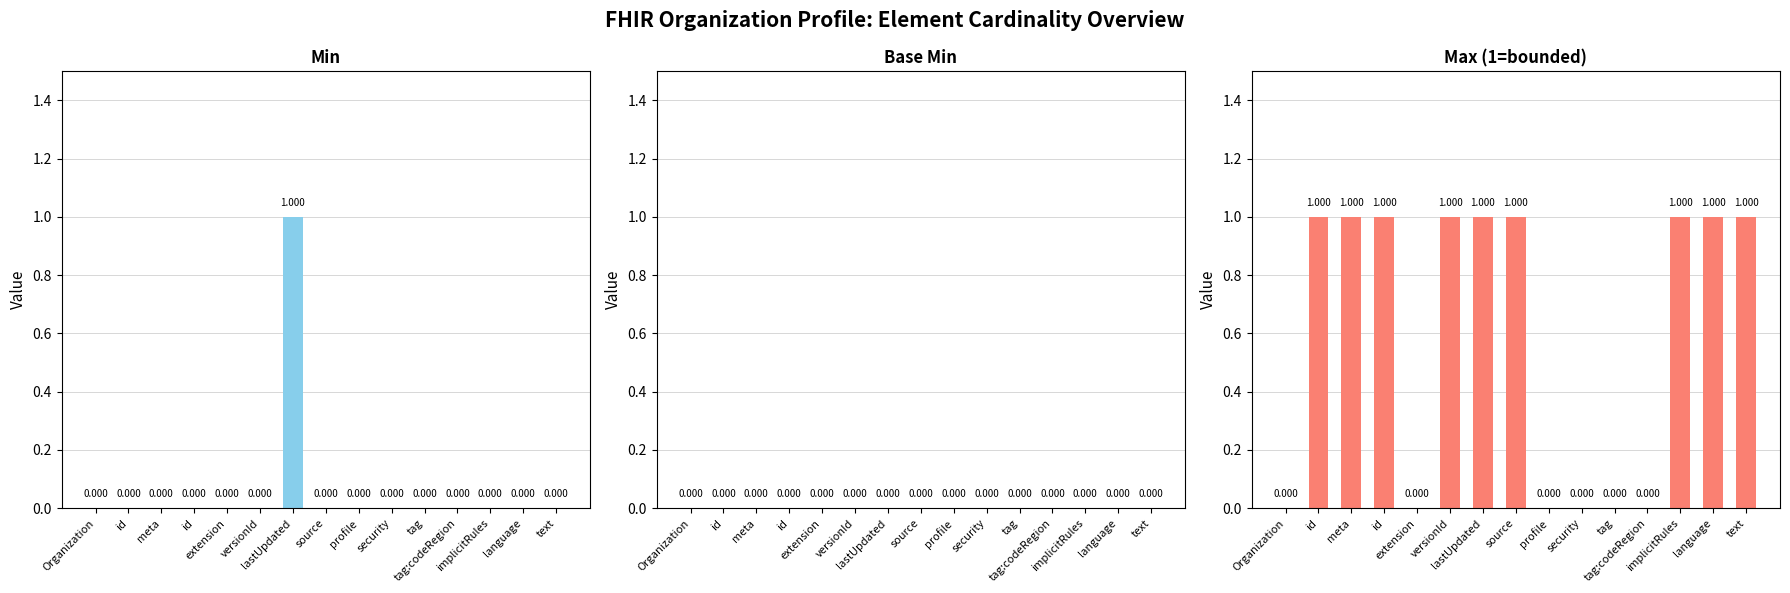

What is the label of the 2nd bar from the right?

language